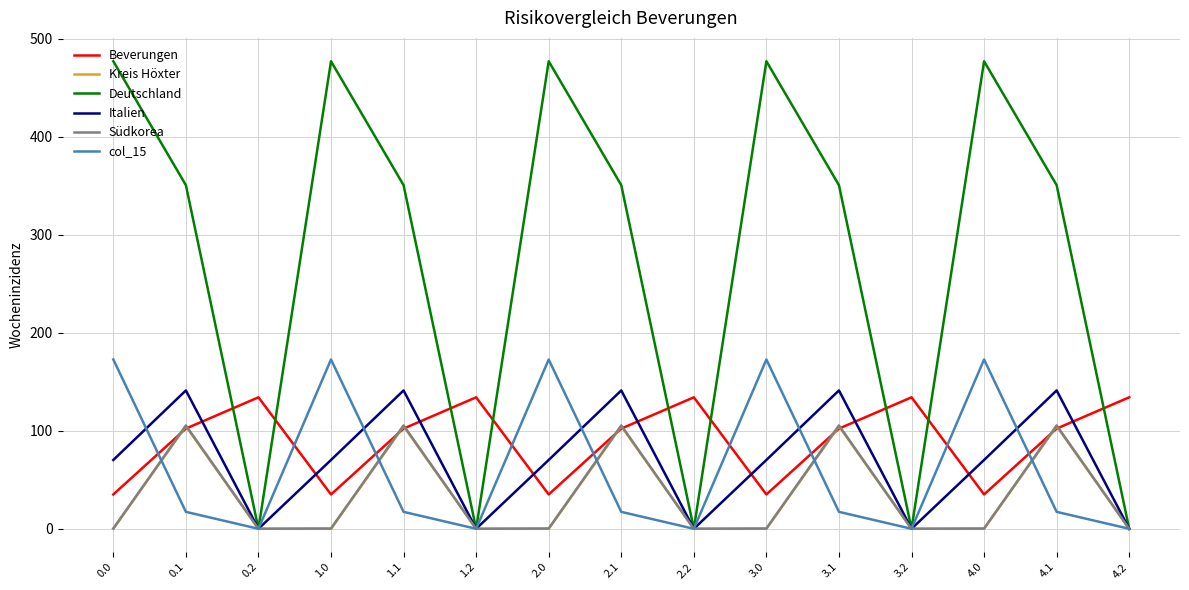

Where is the first local maximum for Kreis Höxter?

0.1